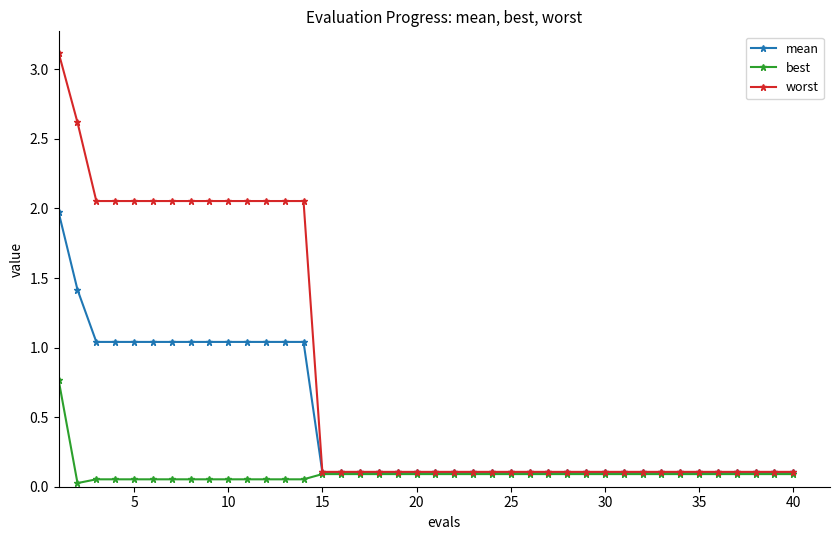

Which series has the largest range (max minus min)?

worst